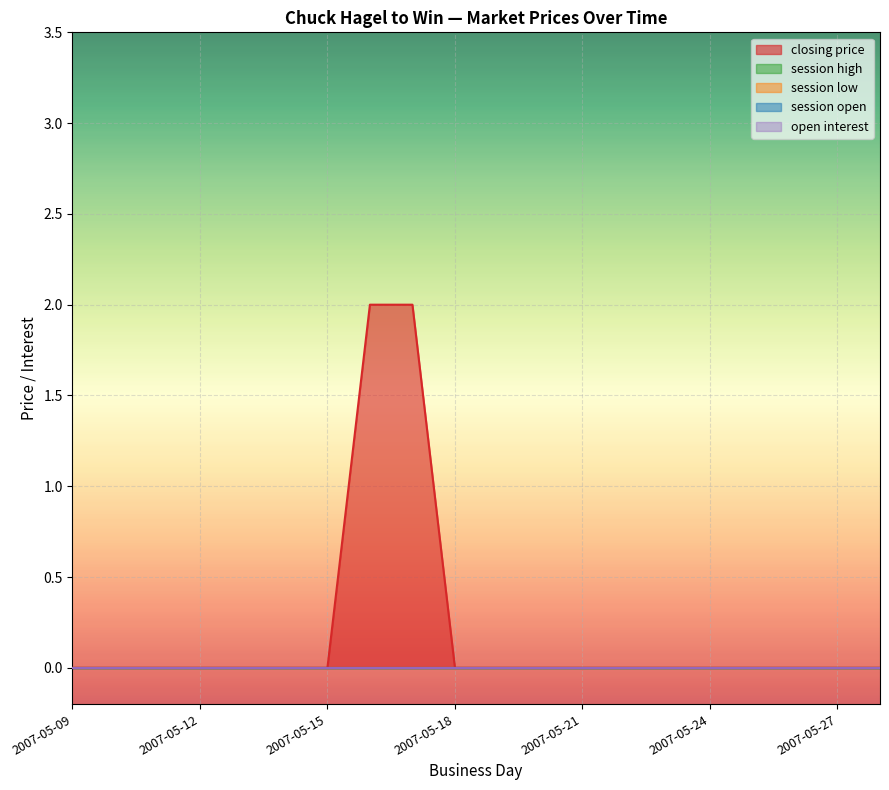

Does the chart display data point markers on the line(s)?

No